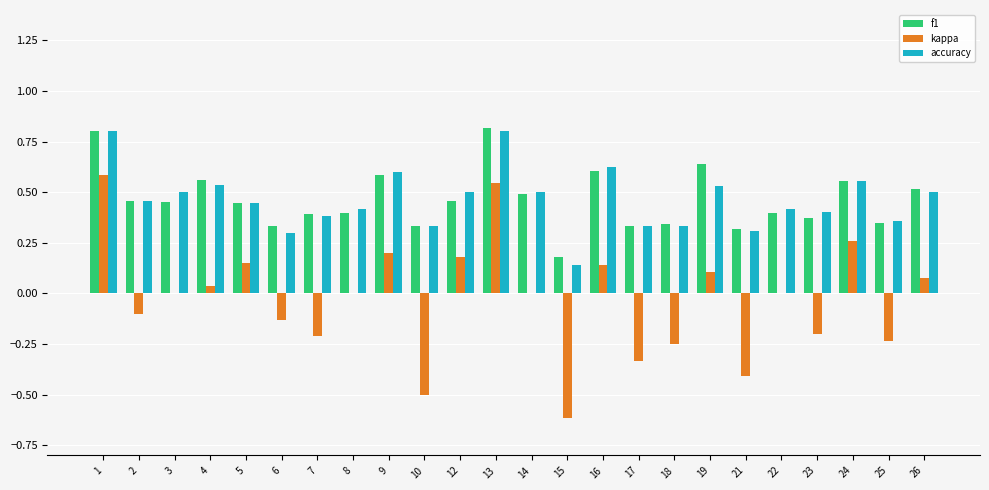

Is the value of kappa at 4 greater than the value of f1 at 19?

No